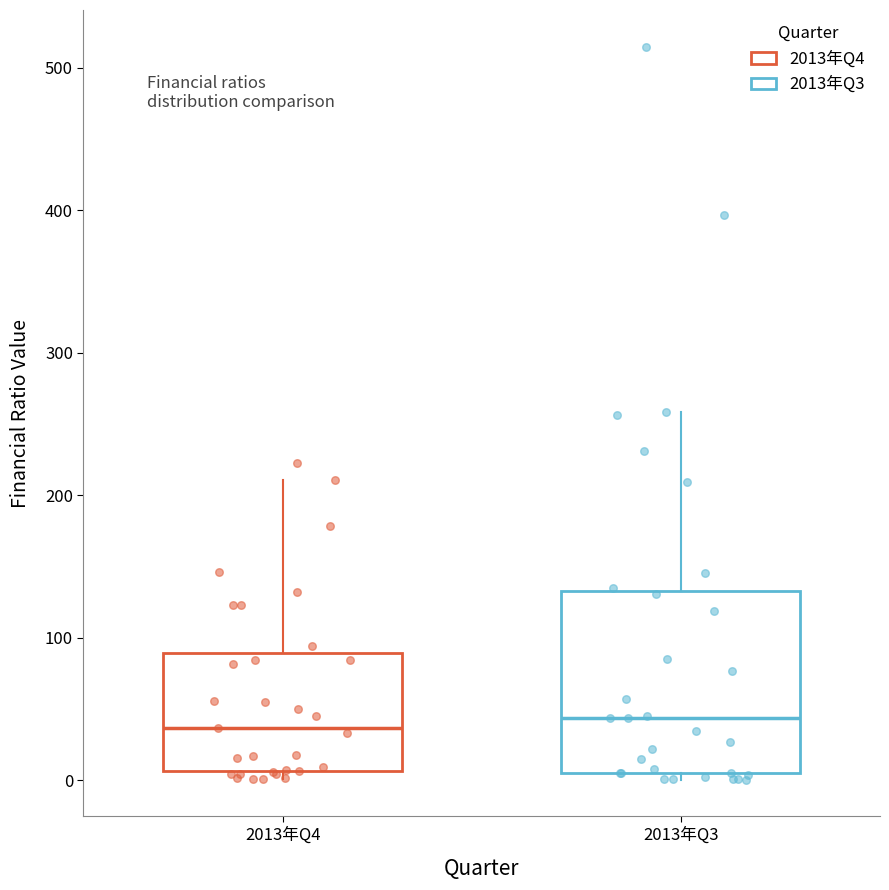

Where is the lower edge of the box for 2013年Q4 on the y-axis? The values are not printed on the chart, so give them approximately, as read against the axis.

10